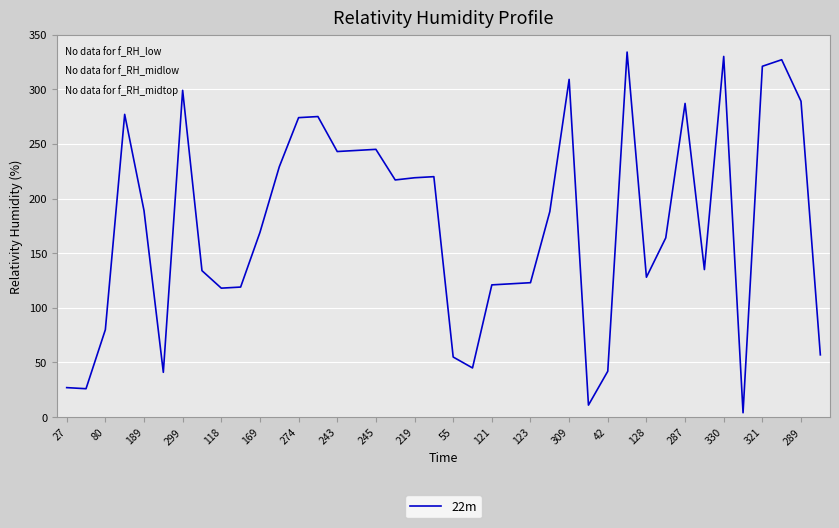

What is the difference between the maximum and minimum values?

330